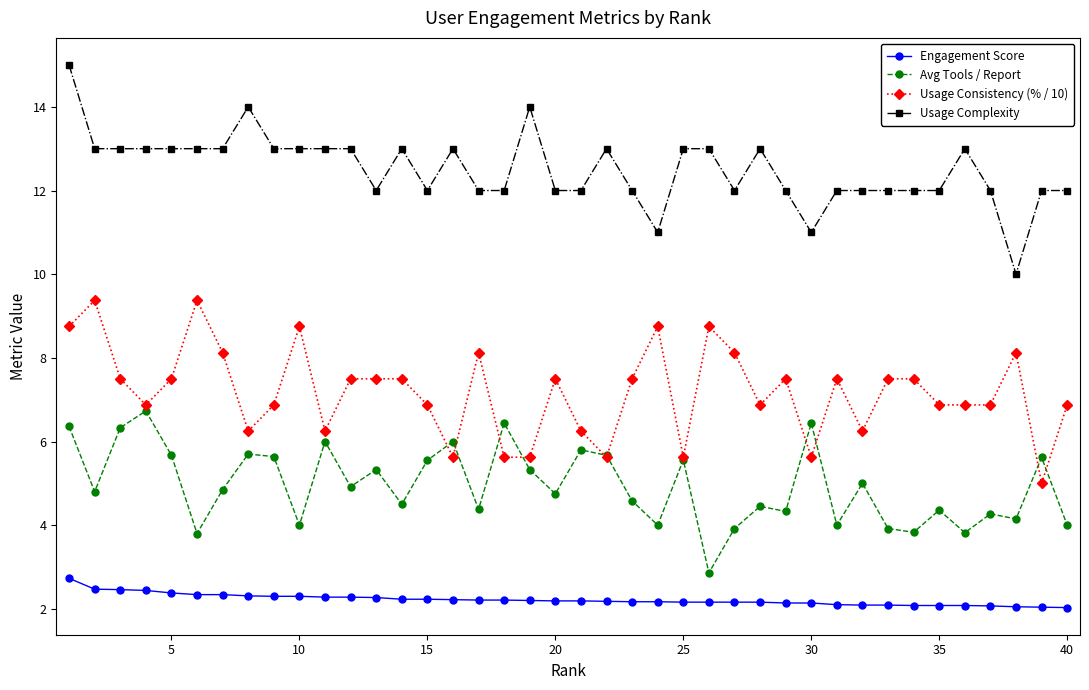

List the series in order of their peak value, lowest first.

Engagement Score, Avg Tools / Report, Usage Consistency (% / 10), Usage Complexity